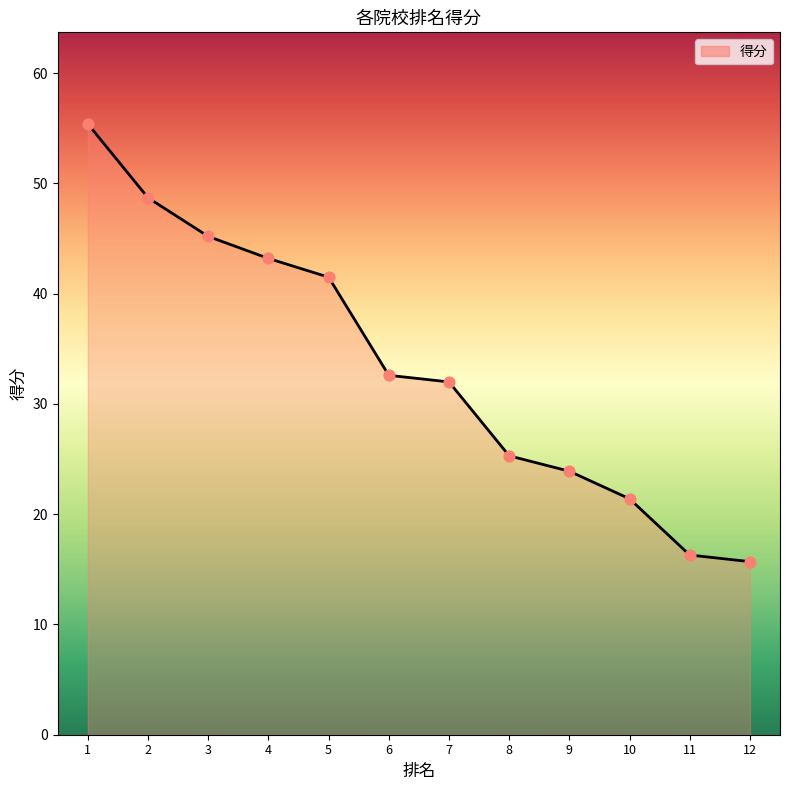

What is the ratio of the value at 9 to the value at 2?

0.5